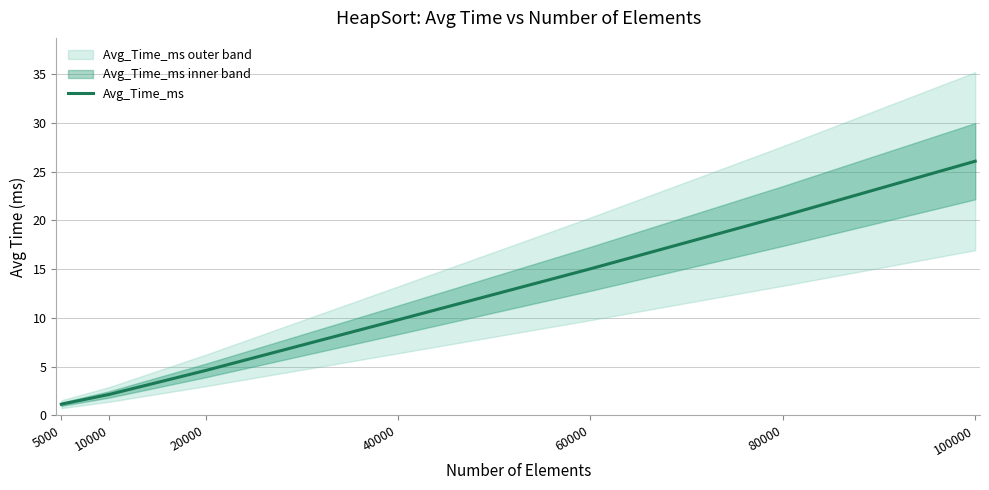

Reading left to right, what are all the values shown in this chart?

1.2	2.2	4.6	9.8	15.0	20.4	26.1